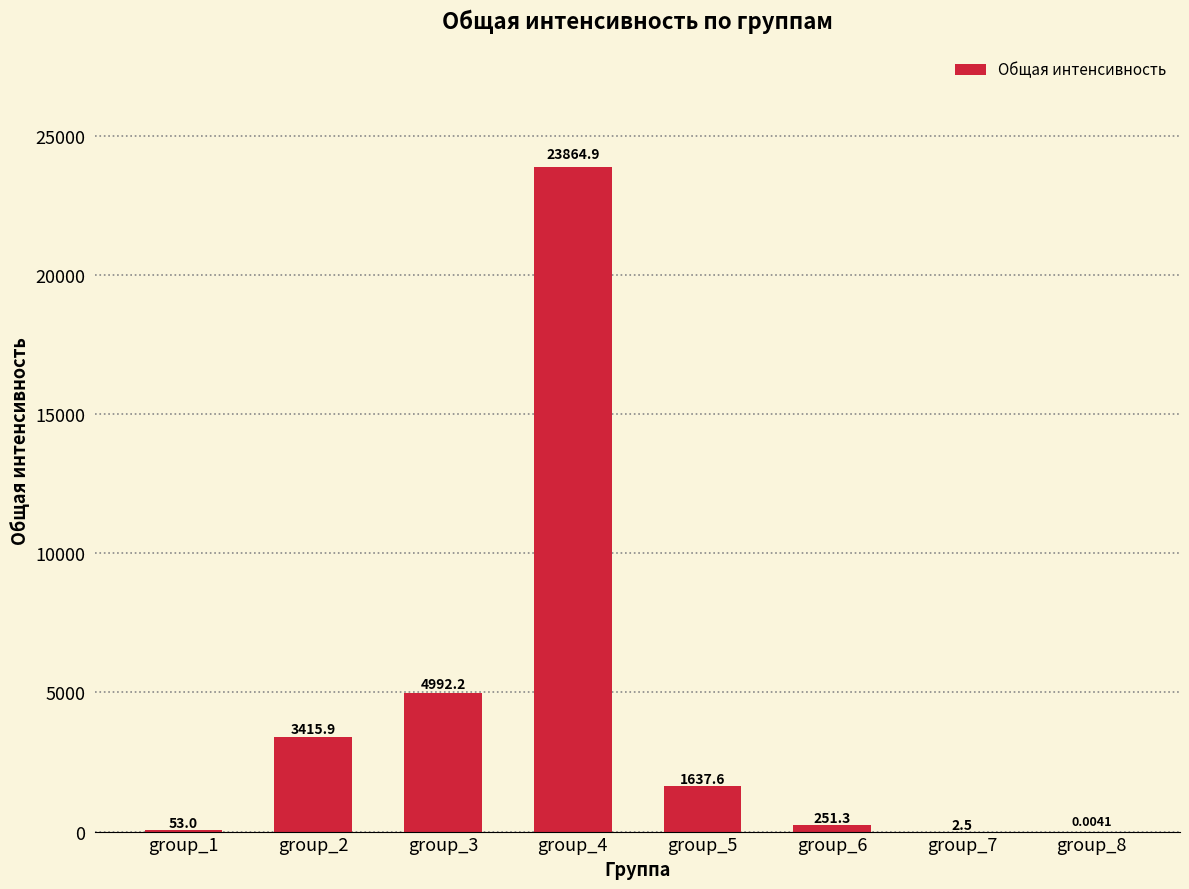

Between group_1 and group_6, which is larger?

group_6